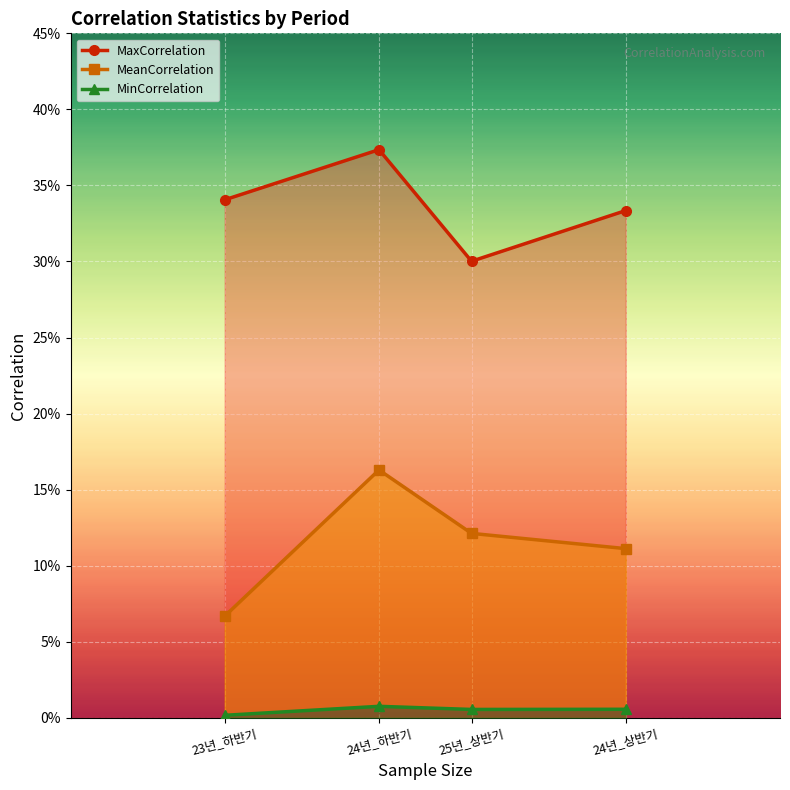

What is the lowest value of the MaxCorrelation series?

0.3